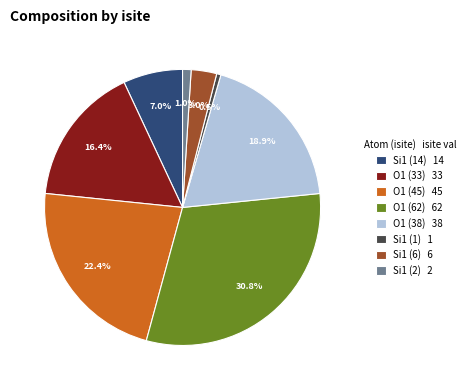

Combined, what portion of the pie is Si1 (1) 1 and O1 (33) 33?

16.9%